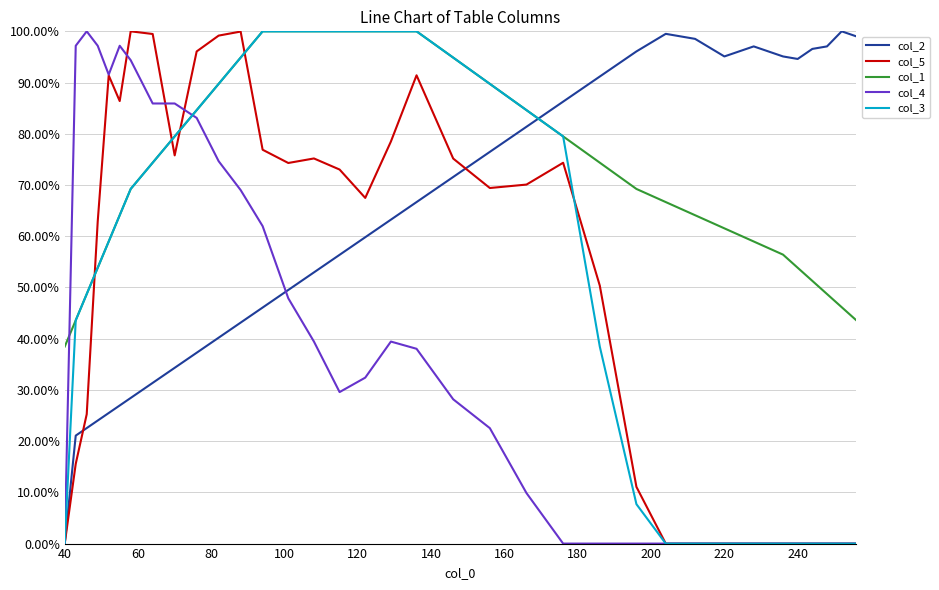

Which series has the largest total across all categories?

col_1